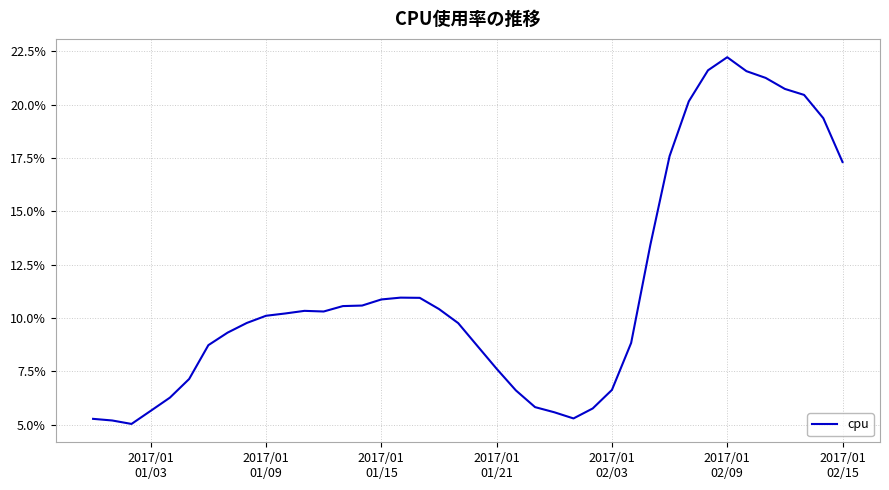

Does the chart have visible grid lines?

Yes